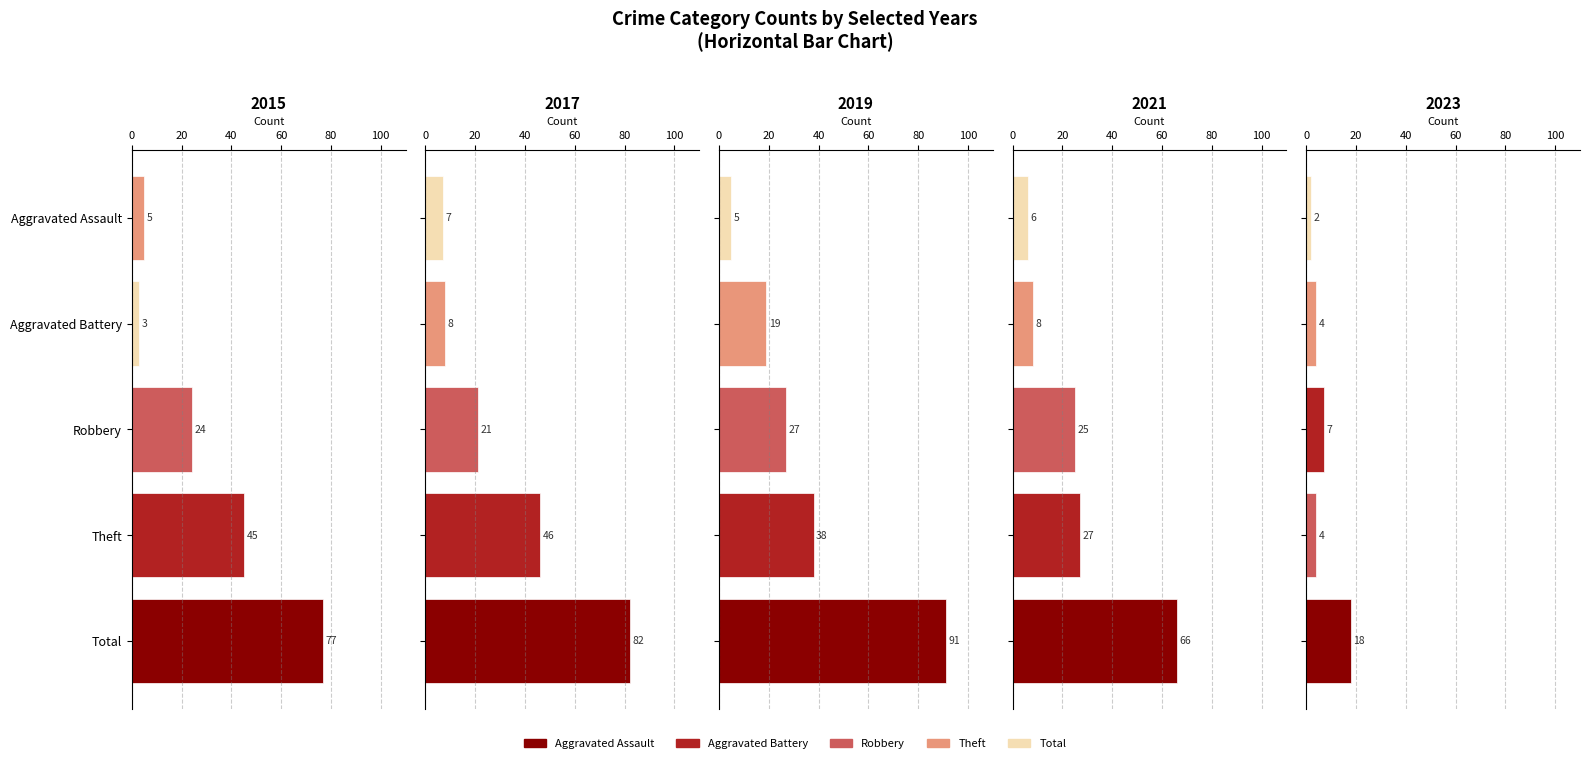

What is the sum of the 2020 values at Robbery and Aggravated Battery?

33